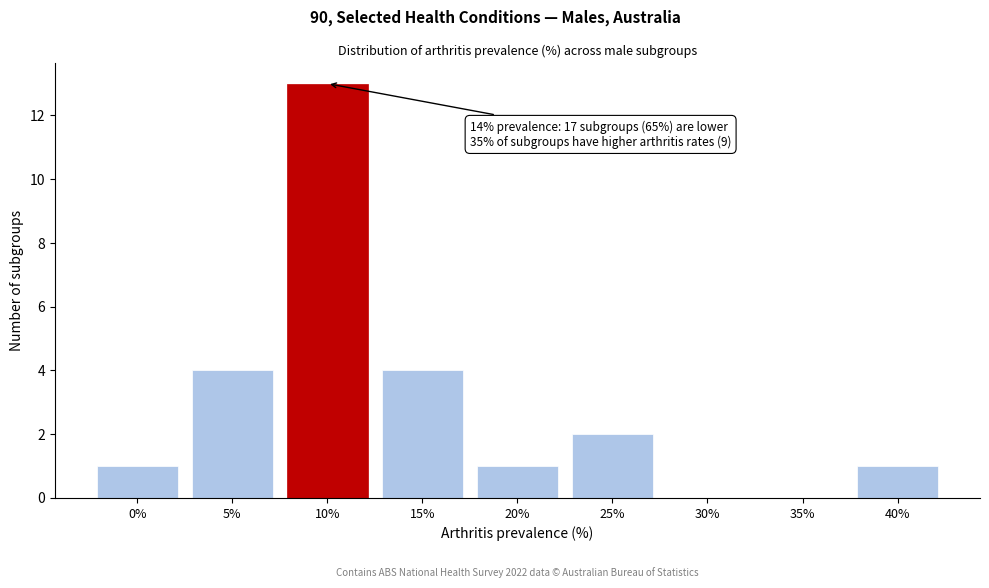

Reading left to right, extract all data points from this chart.

0%=1	5%=4	10%=13	15%=4	20%=1	25%=2	30%=0	35%=0	40%=1